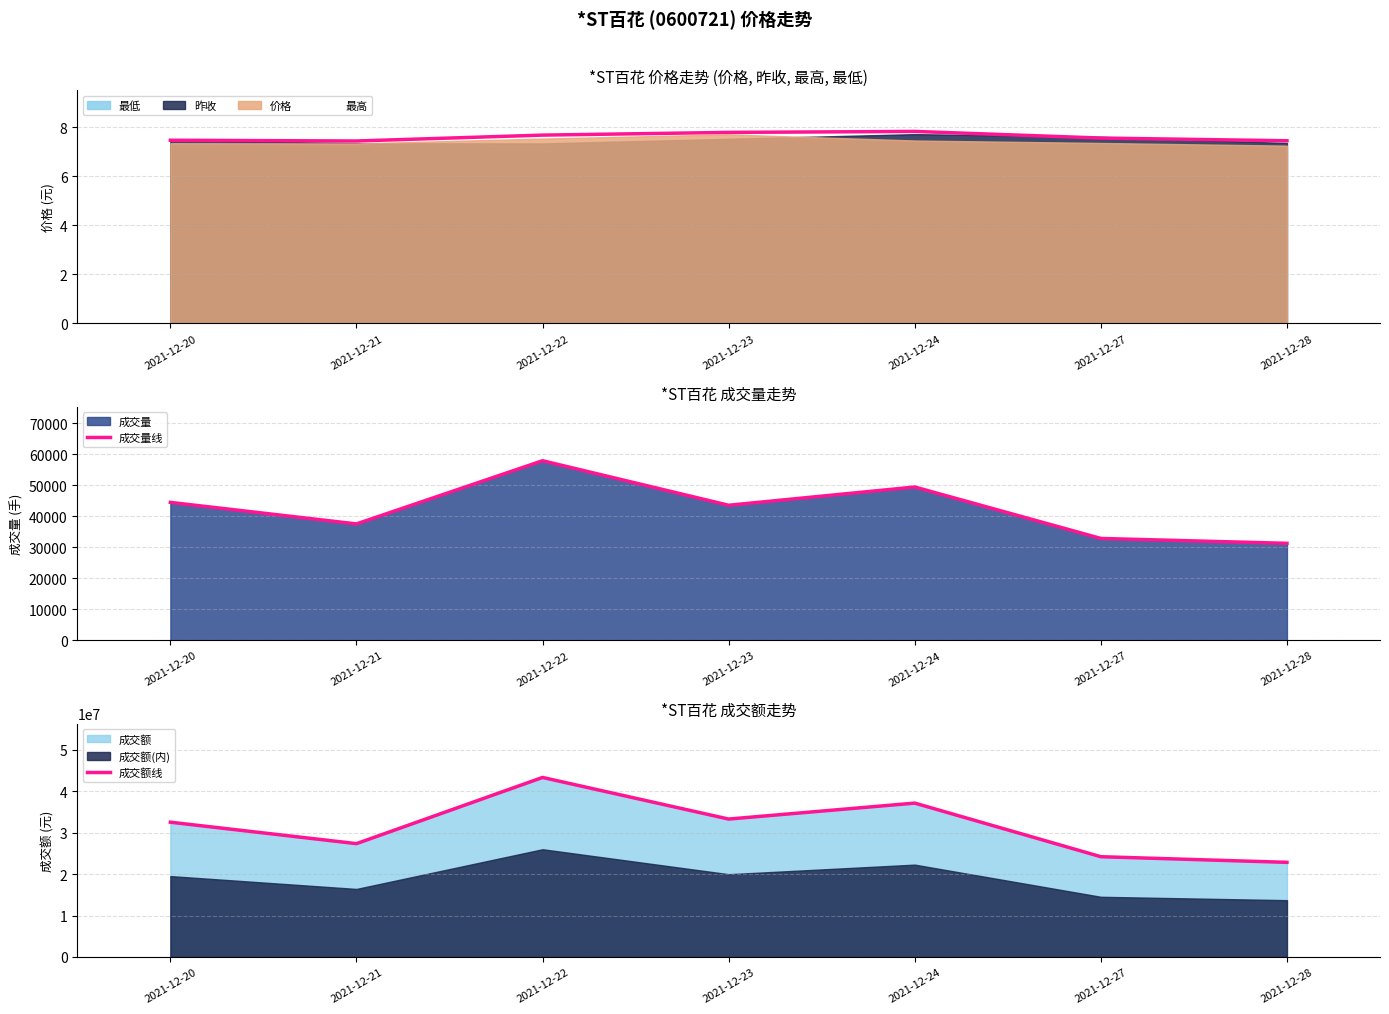

Where is the first local maximum for 成交额线?

2021-12-22